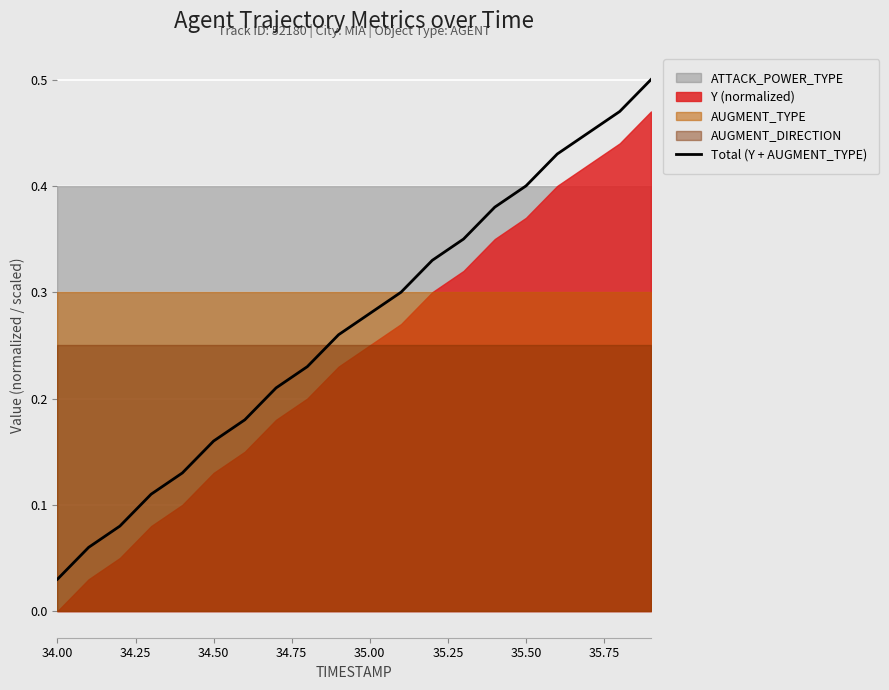

Is it true that Total (Y + AUGMENT_TYPE) equals 0.2 at 35.50?

False